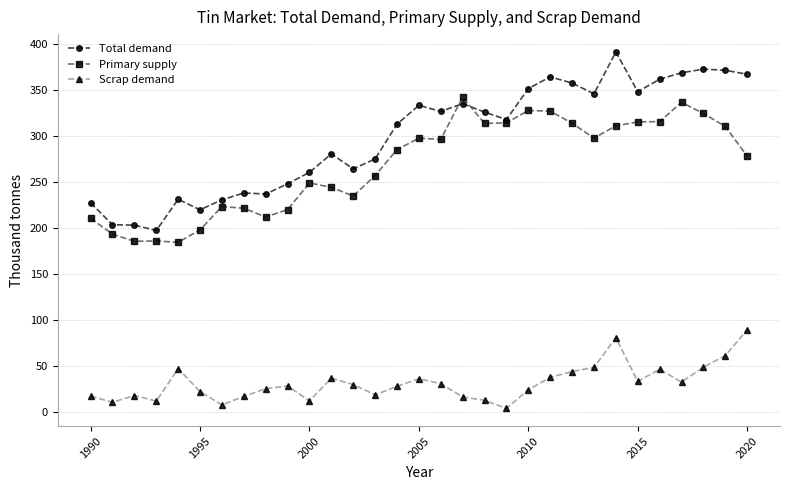

What is the value of the Total demand point at the 14th from the left?

275.3